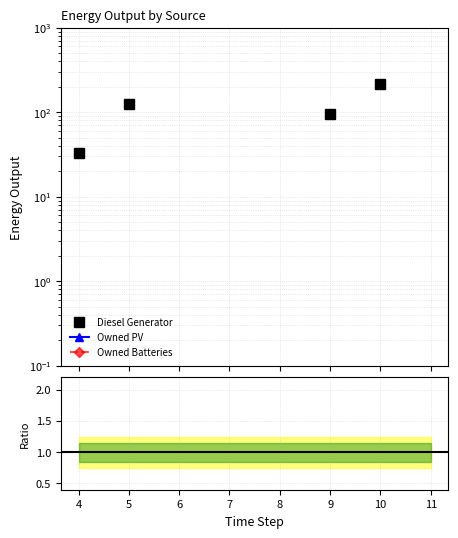

Between 11 and 5, which is larger?

5